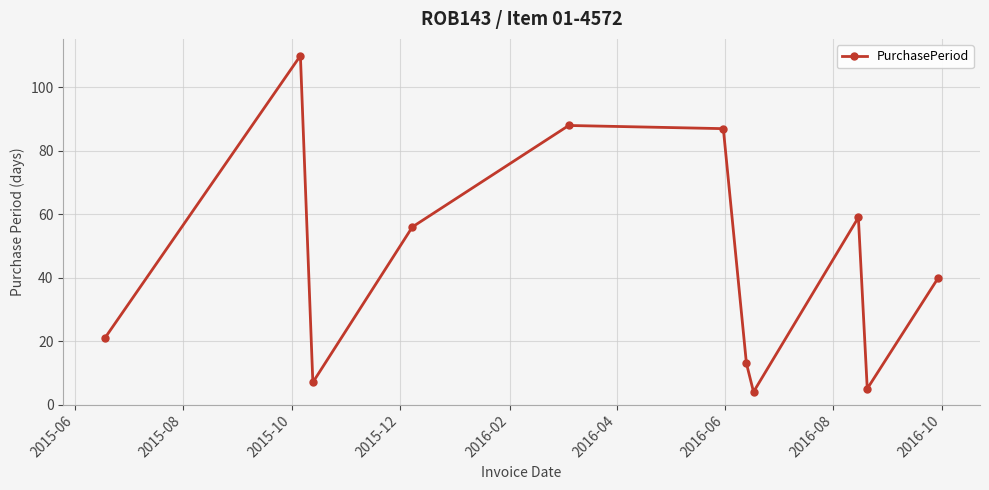

What is the minimum value shown in the chart?

4